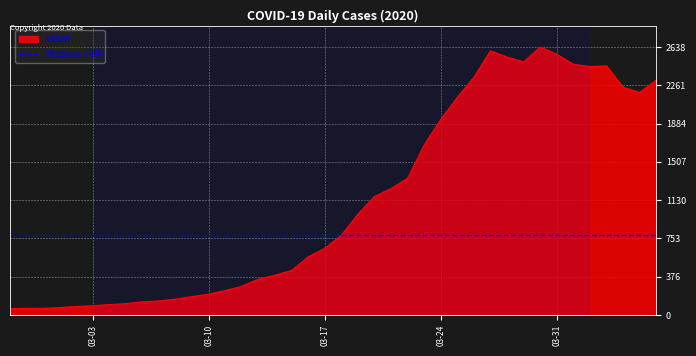

Which label corresponds to the smallest value in the chart?

2020-02-27